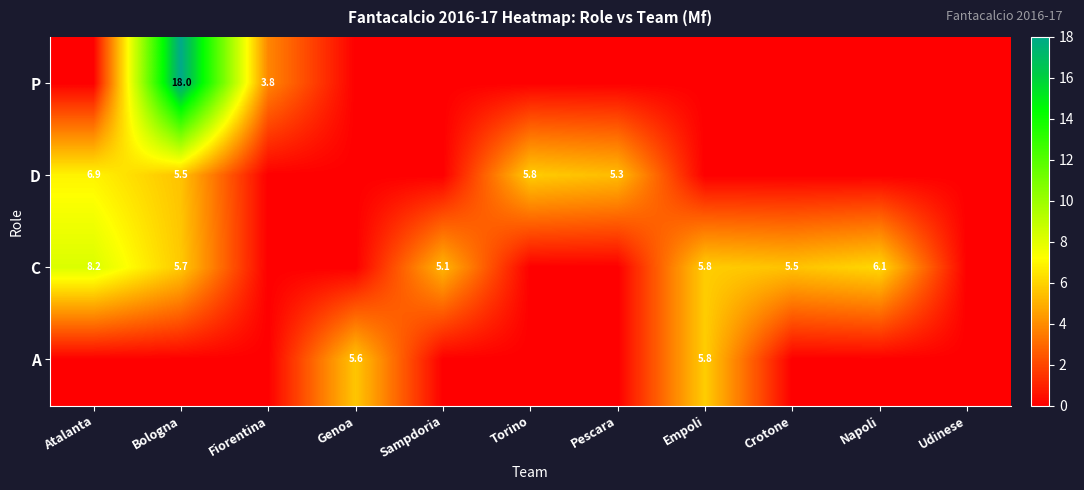

At which category is the sum across all series the highest?

Bologna